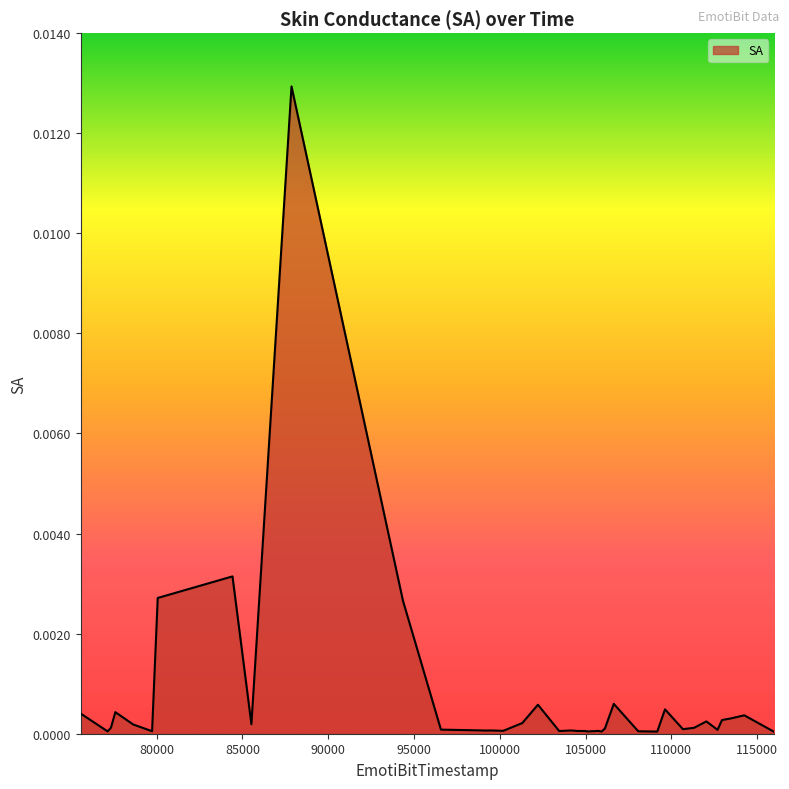

True or false: there are more than 0 points higher than both neighbors.

True